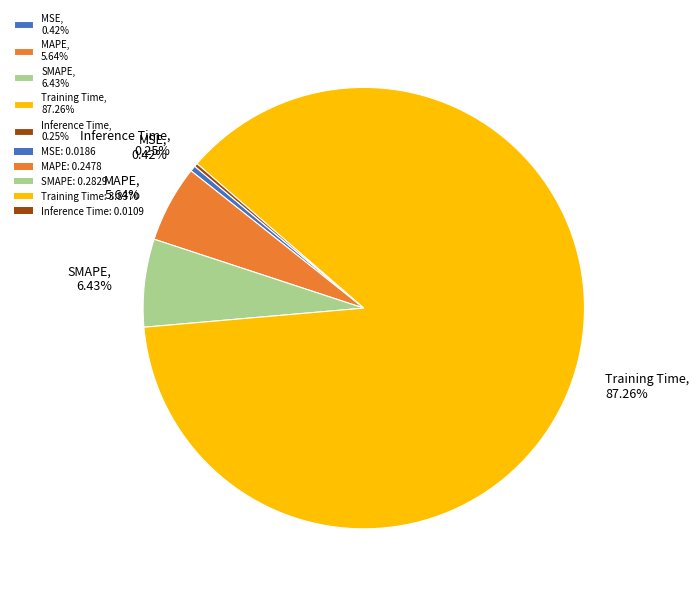

What percentage is the SMAPE slice, to the nearest percent?

6%